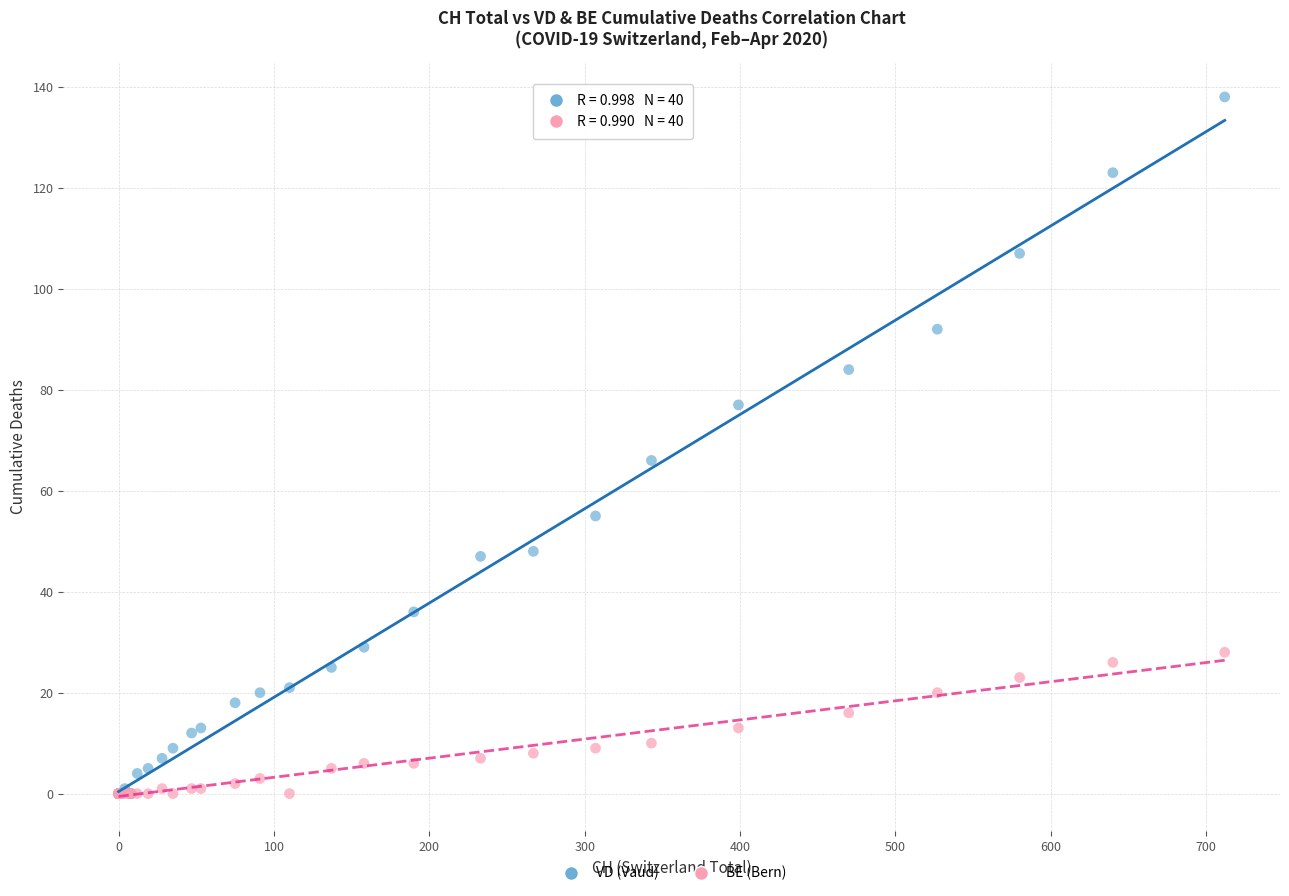

Across all series, what Y value is closest to 69?

66